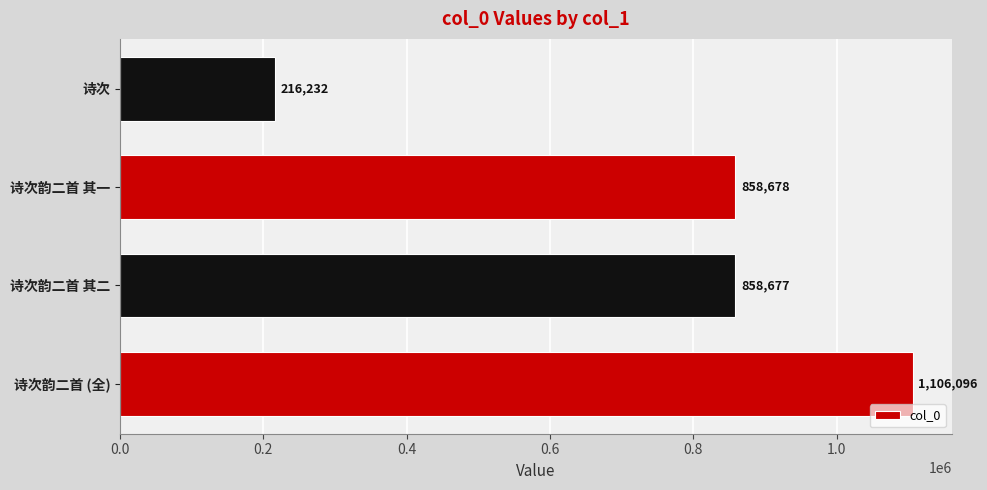

What is the difference between the maximum and second lowest values?

247419